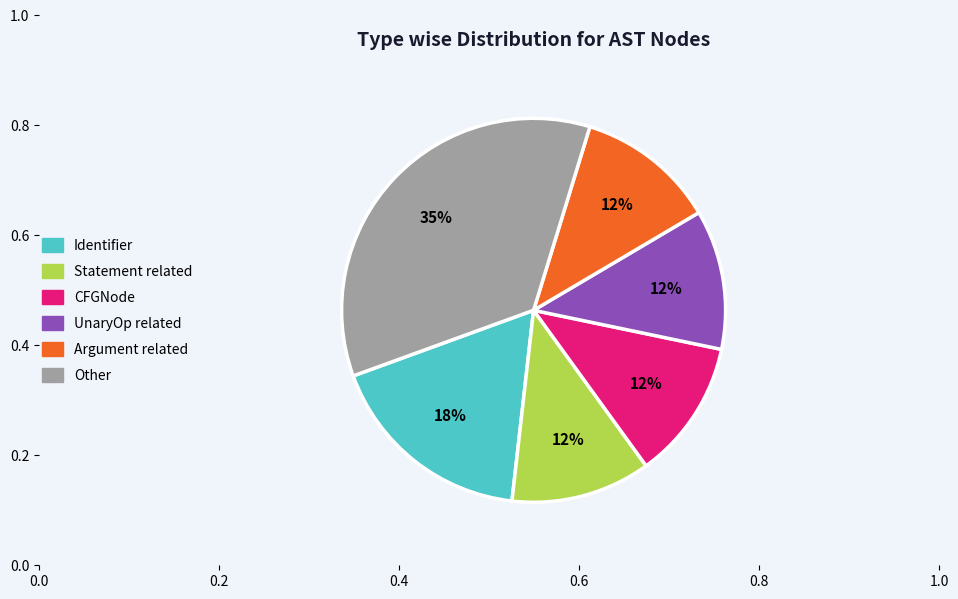

Does any single category account for the majority?

No